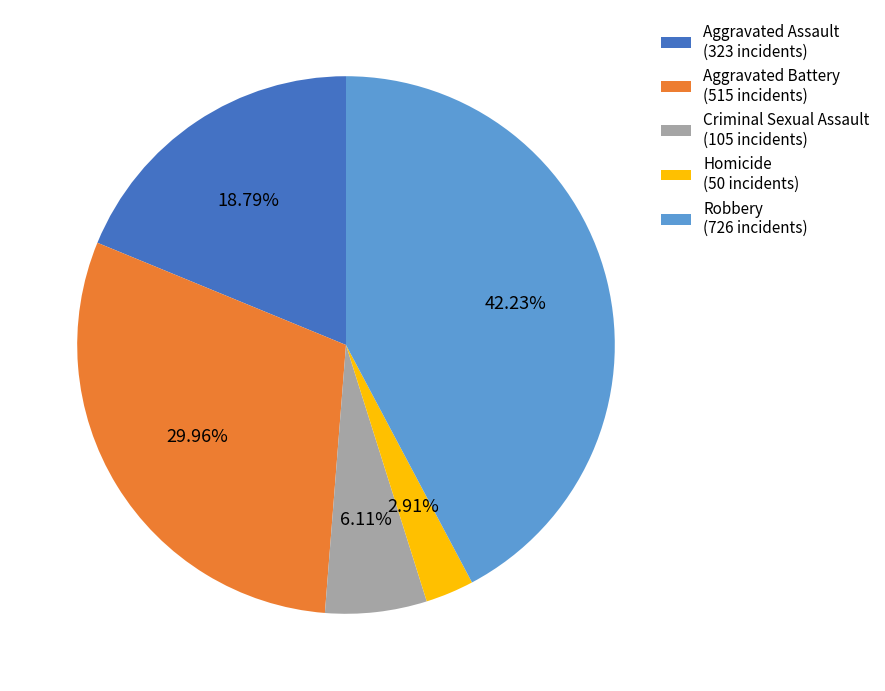

Between Aggravated Assault and Criminal Sexual Assault, which is larger?

Aggravated Assault